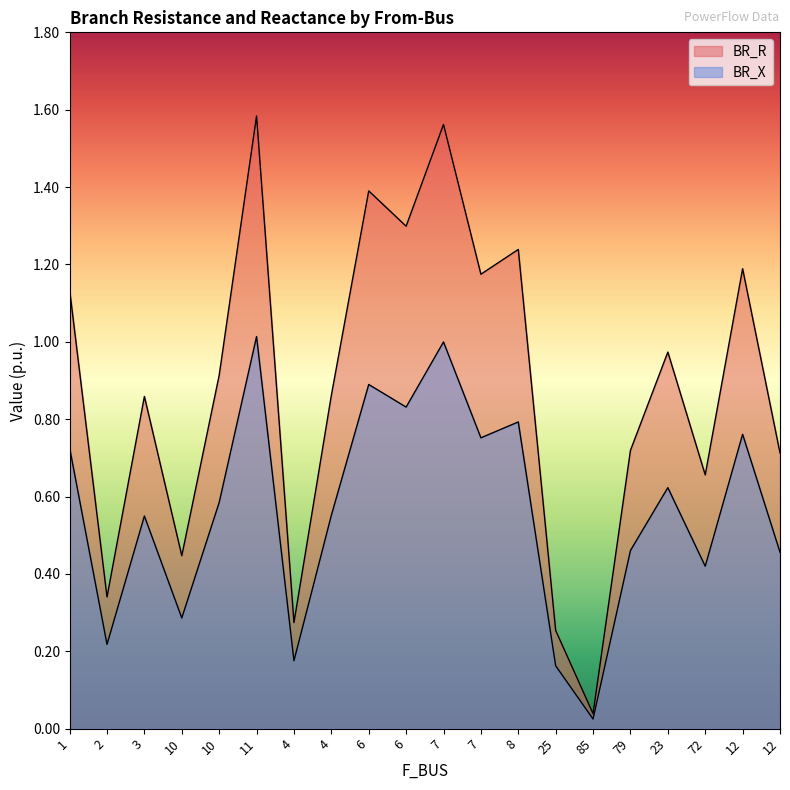

Rank the series by their average value, from lowest to highest.

BR_X, BR_R